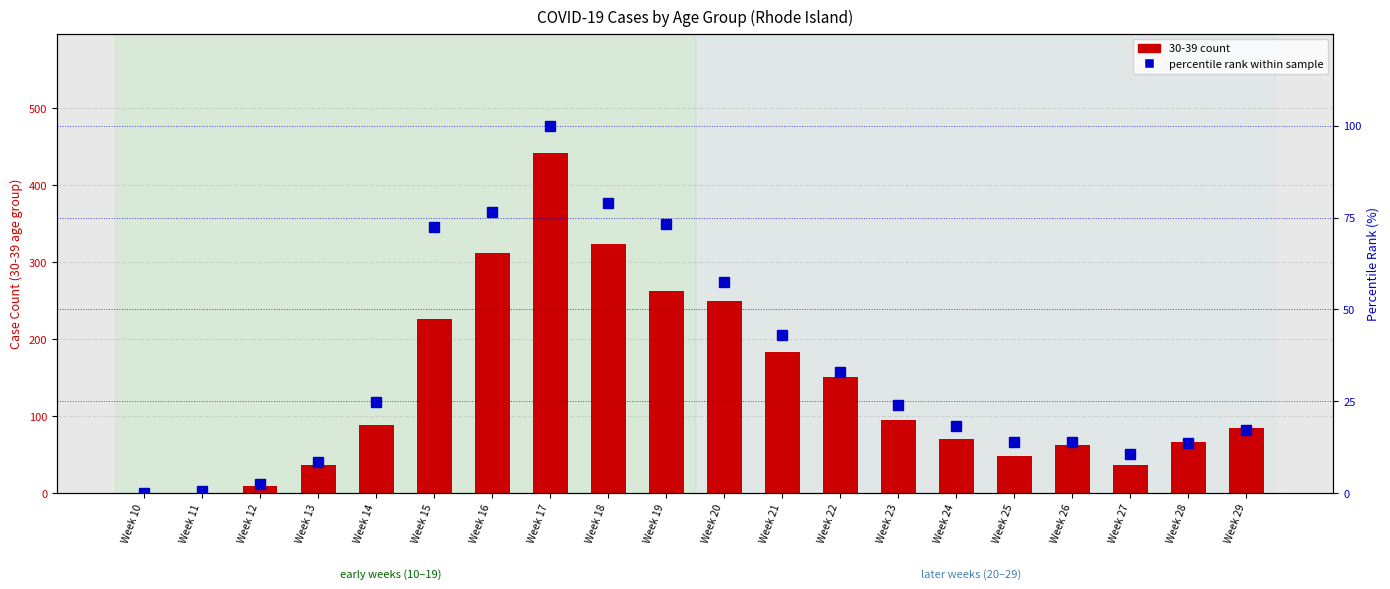

Are the bars horizontal?

No